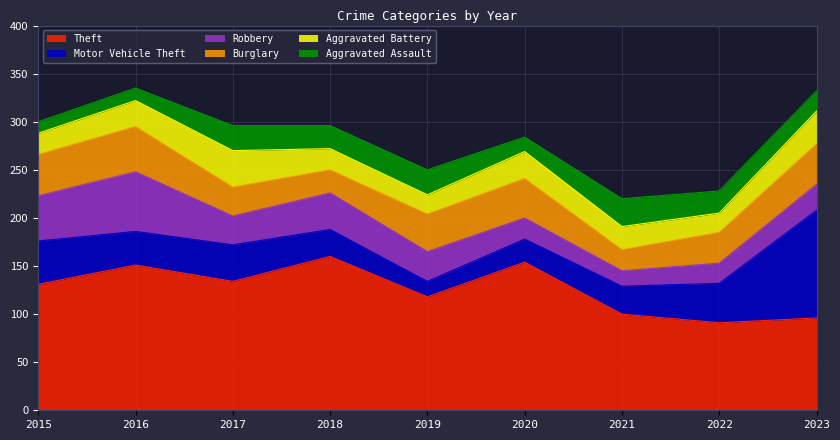

Which series has the largest range (max minus min)?

Motor Vehicle Theft